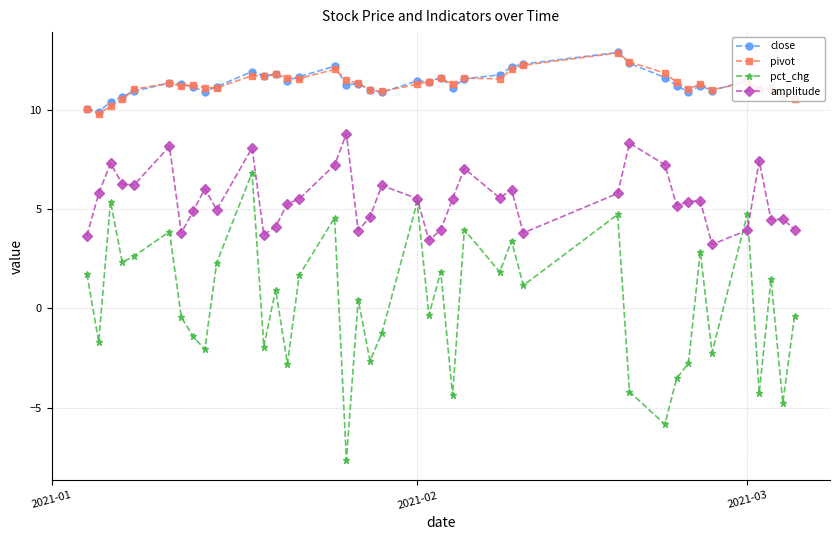

True or false: amplitude and pivot cross at least once.

False